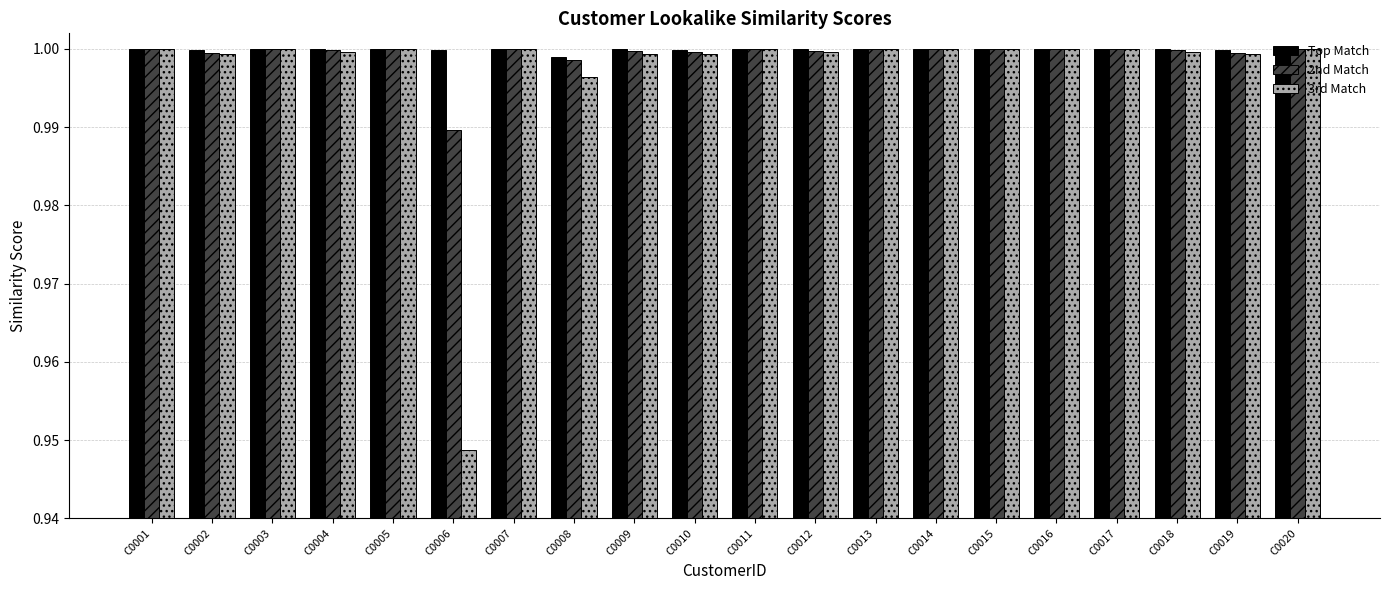

What is the sum of all 2nd Match values?

20.0